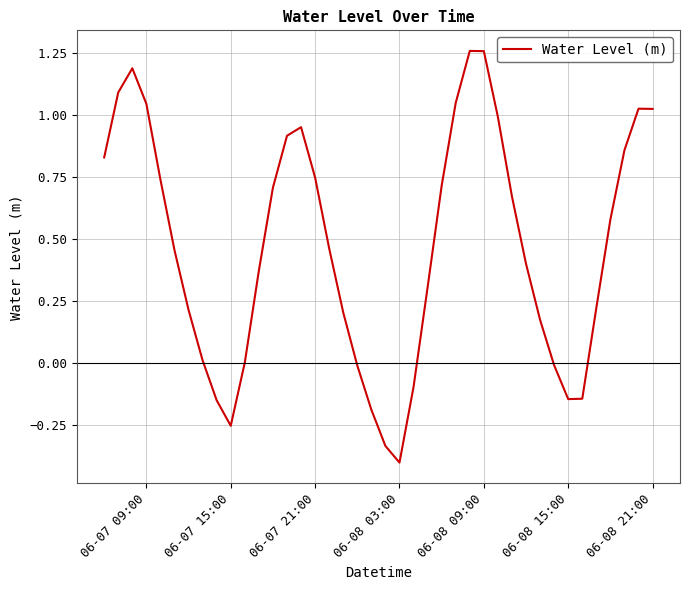

What is the difference between the maximum and minimum values?

1.7